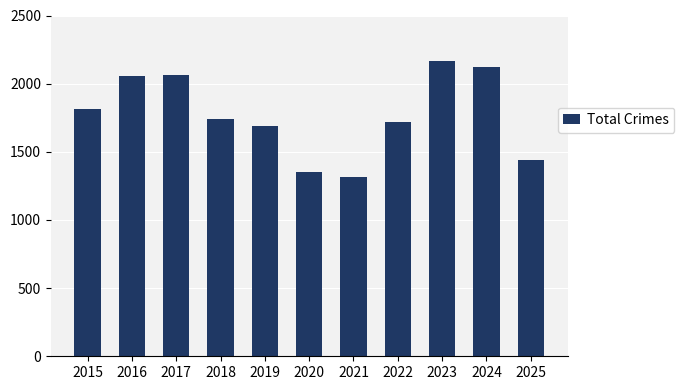

What is the difference between the values at 2020 and 2022?

364